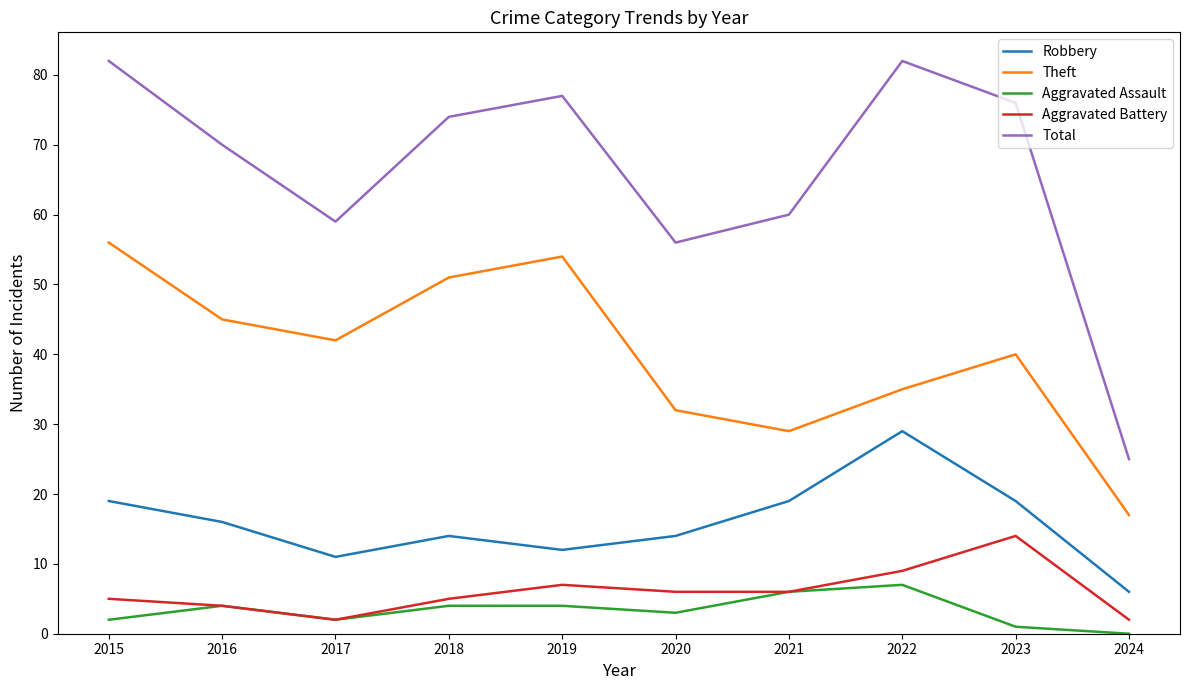

How many interior local peaks does the Robbery series have?

2